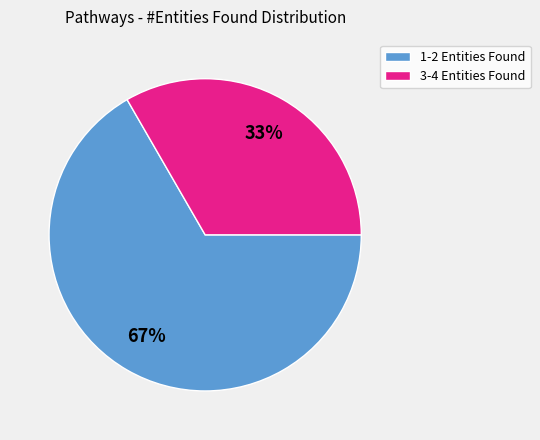

To the nearest percent, what percentage of the pie is 1-2 Entities Found?

67%